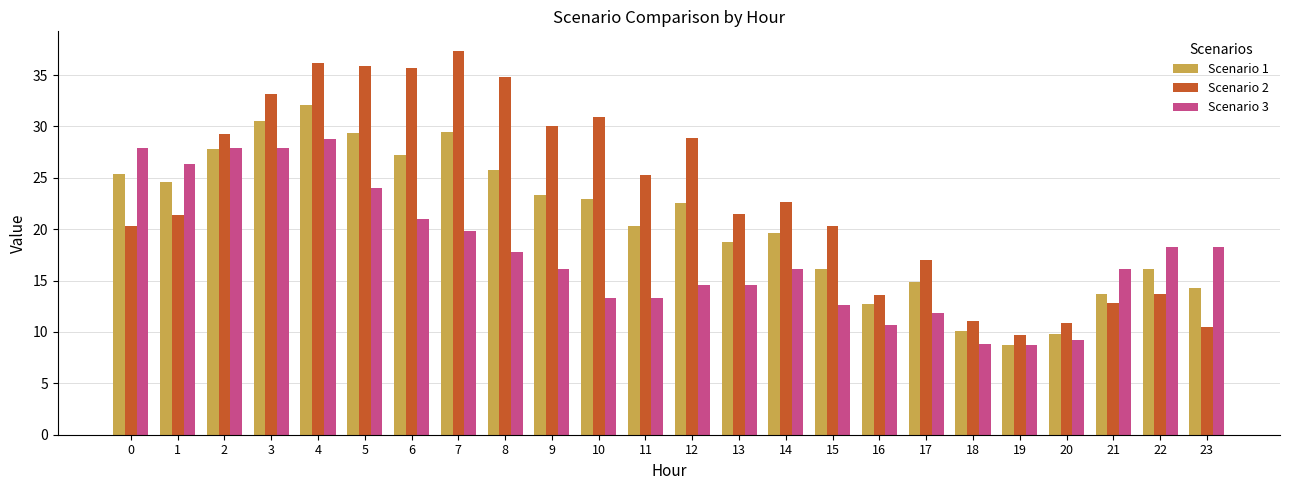

At 18, list the series in order from smallest to largest.

Scenario 3, Scenario 1, Scenario 2